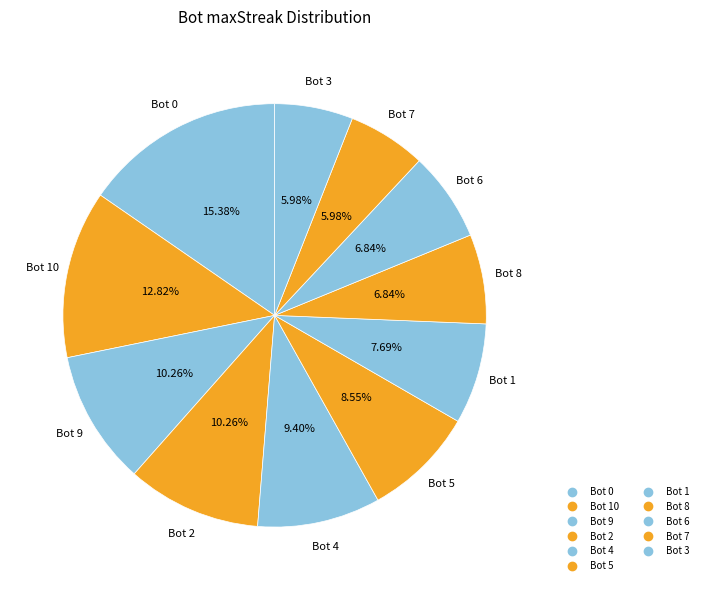

Count the number of slices in the pie.

11